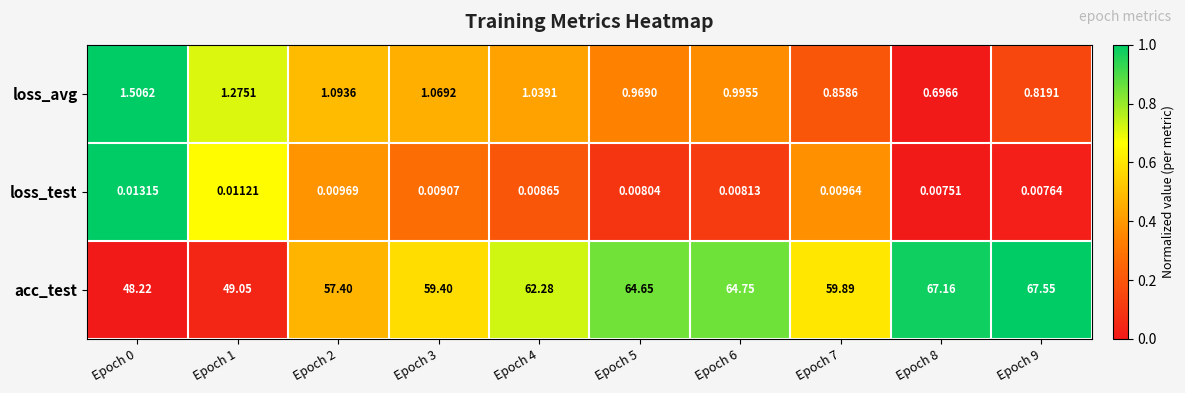

Which series has the largest total across all categories?

acc_test